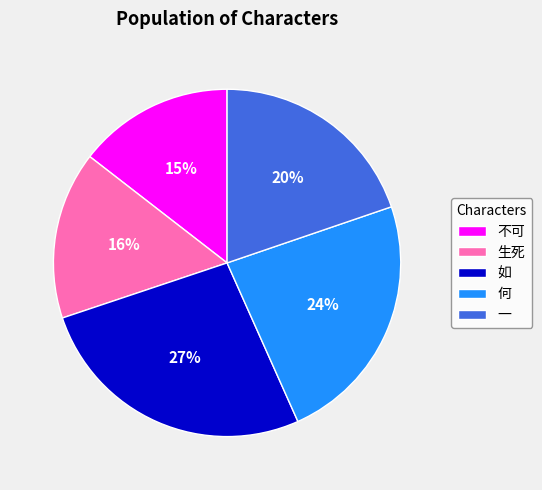

To the nearest percent, what is the average slice percentage?

20%